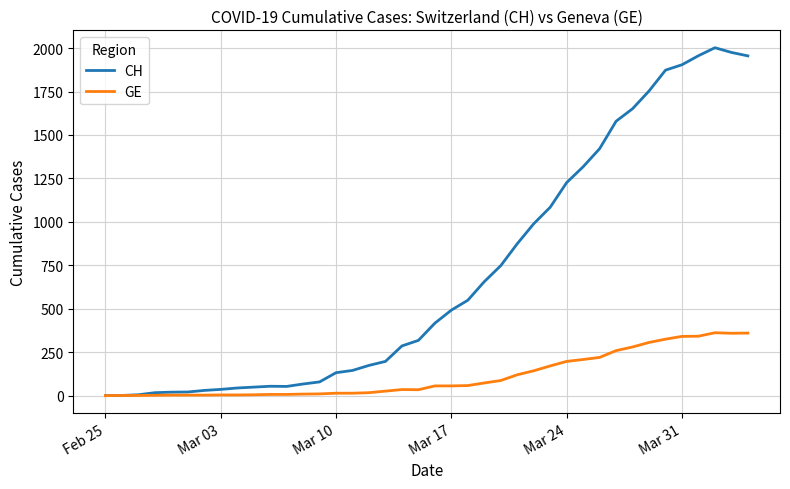

List the series in order of their overall mean, highest first.

CH, GE